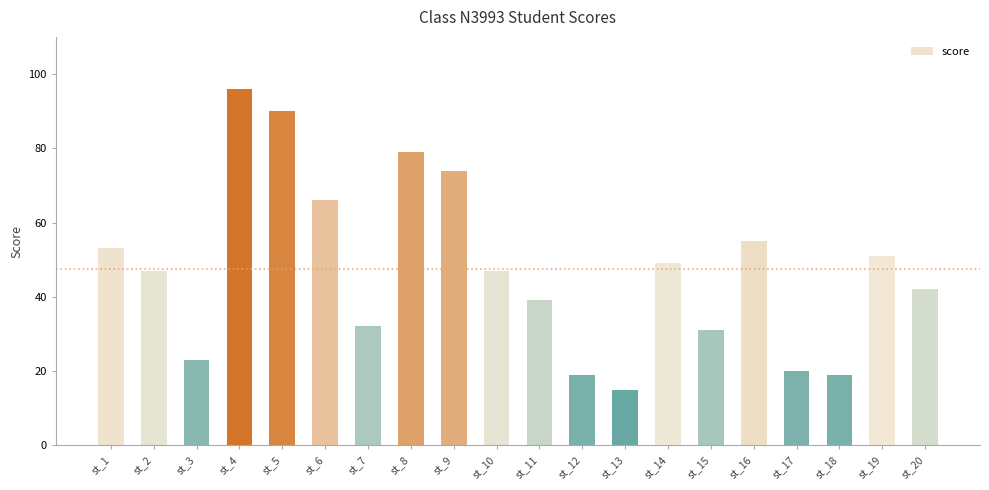

How many categories are shown in the chart?

20